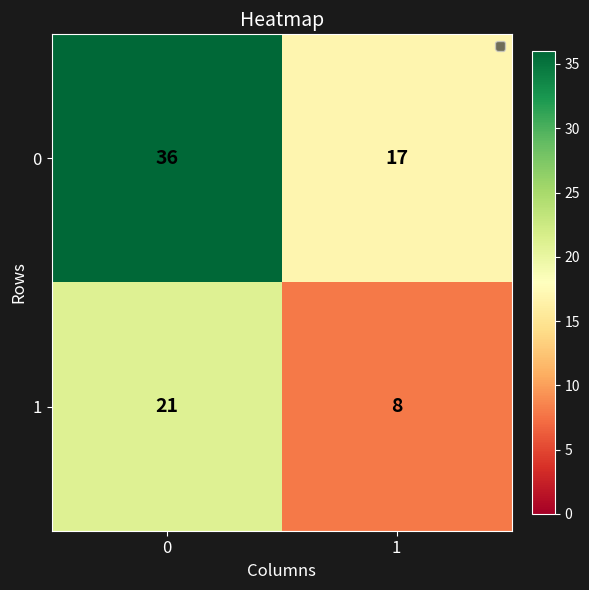

Reading right to left, list all the values displayed in this chart.

0: 1=17	0=36
1: 1=8	0=21